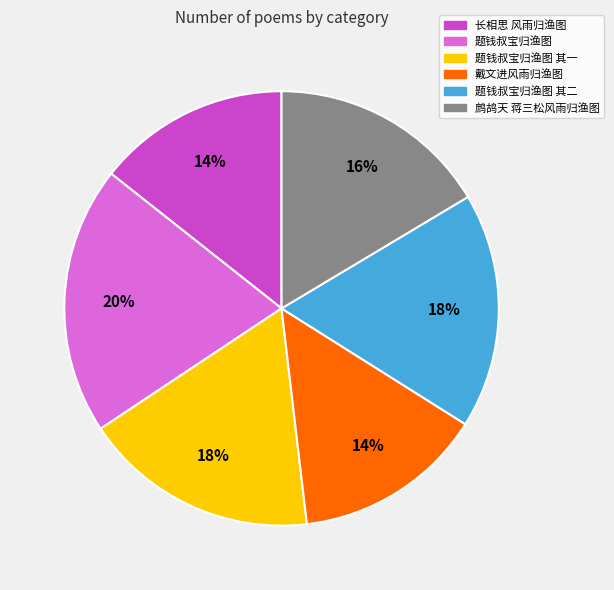

To the nearest percent, what percentage of the pie is 长相思 风雨归渔图?

14%